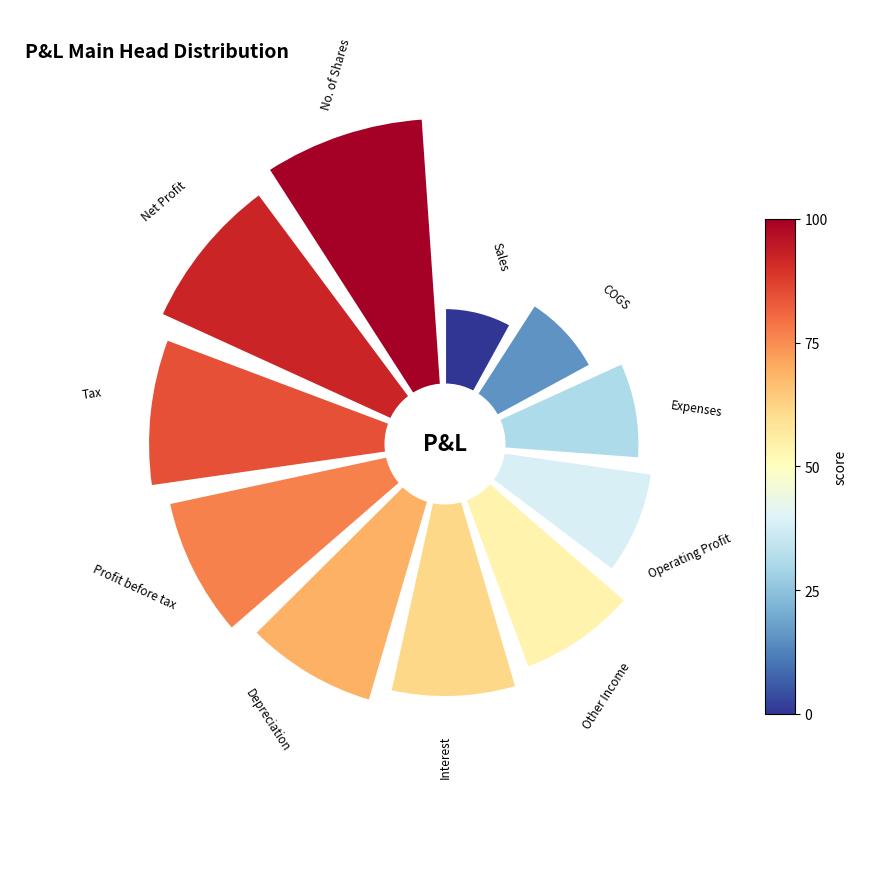

To the nearest percent, what portion does 8 represent?

12%